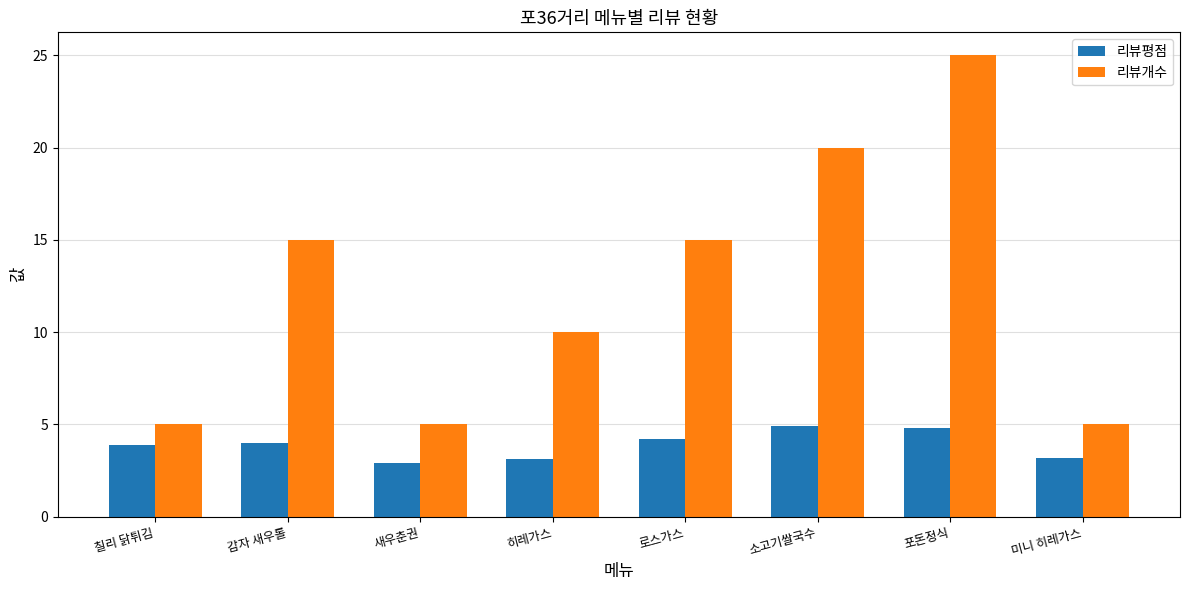

How many distinct data groups are displayed?

2